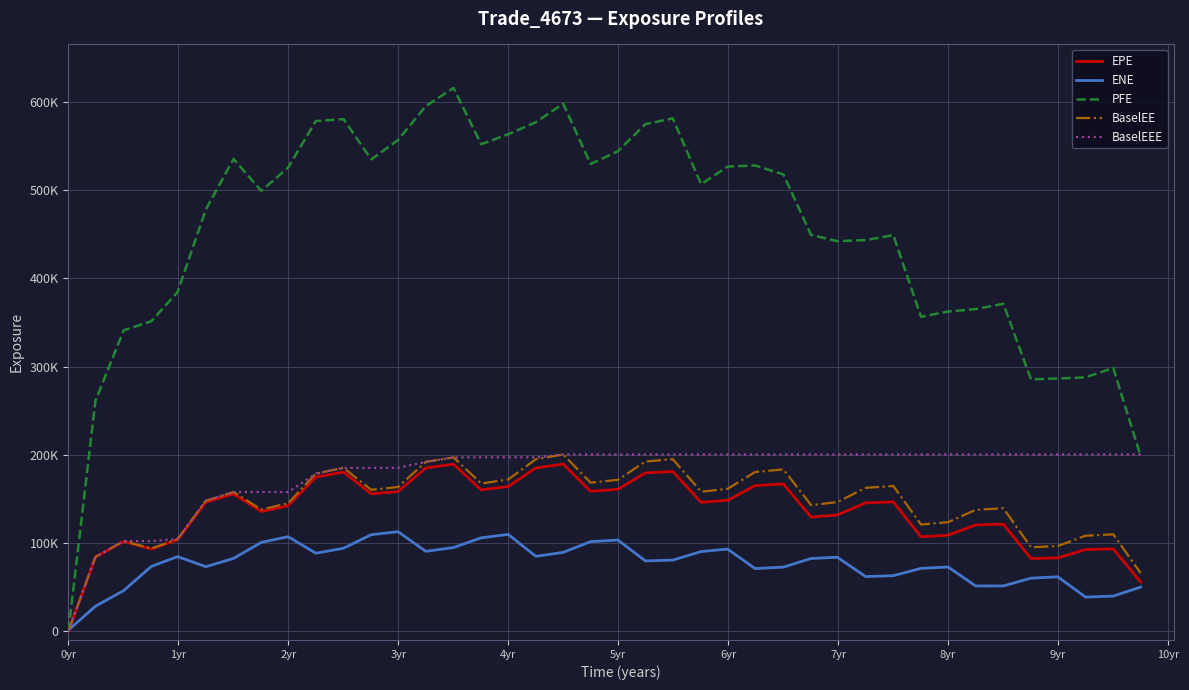

Does the chart display data point markers on the line(s)?

No